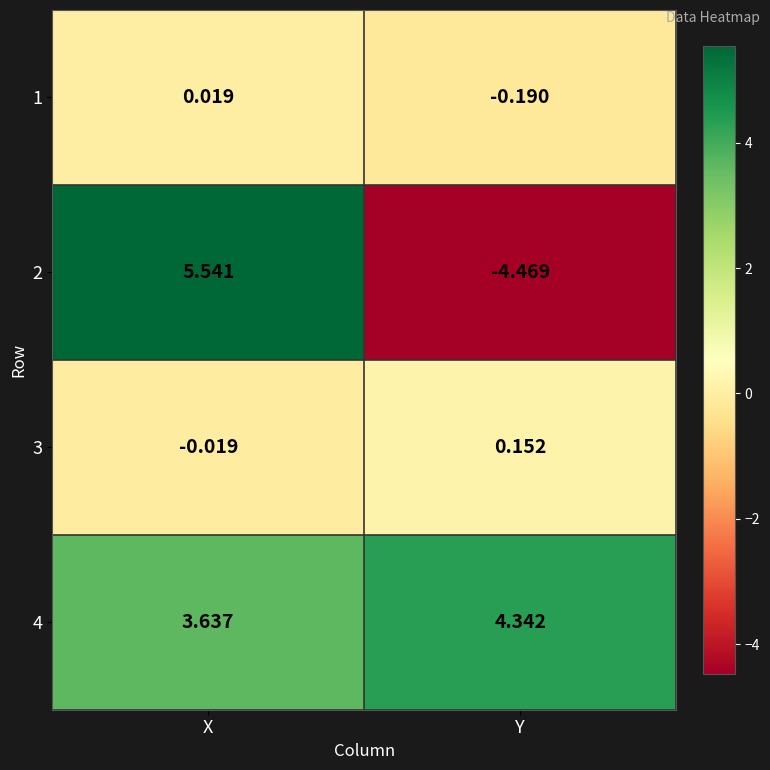

List the labels in order of 2 value, largest first.

X, Y